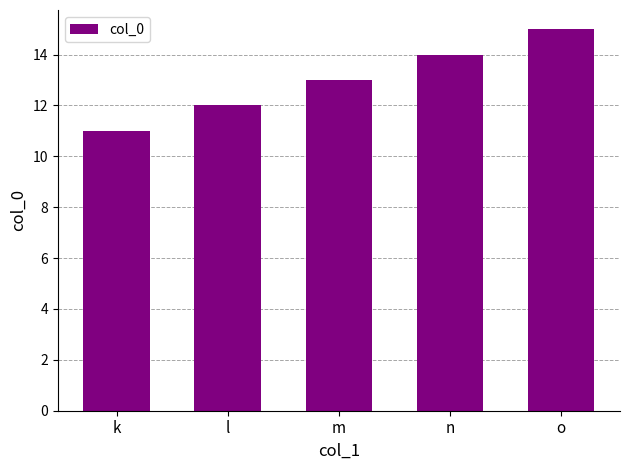

Reading left to right, extract all data points from this chart.

11	12	13	14	15